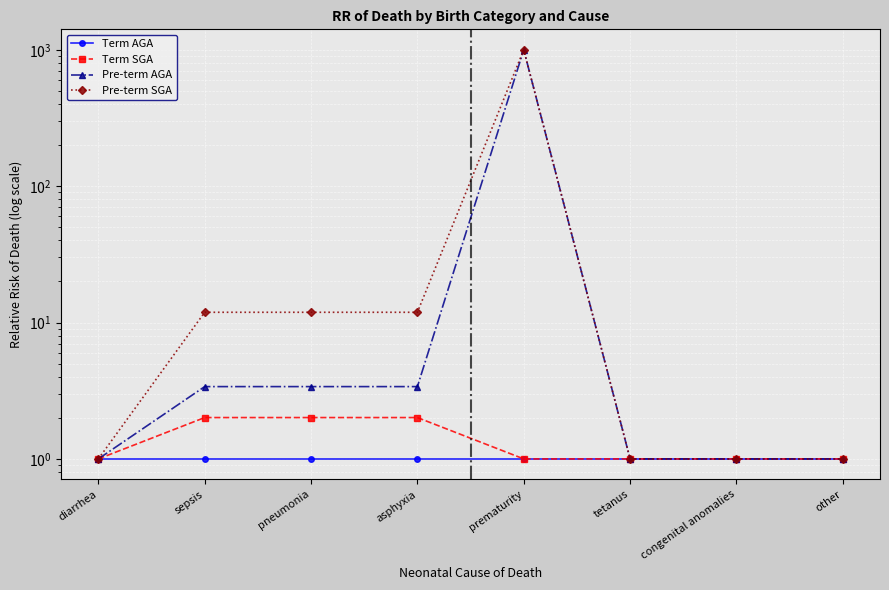

The value of Pre-term SGA at prematurity is 1000.0. True or false?

True